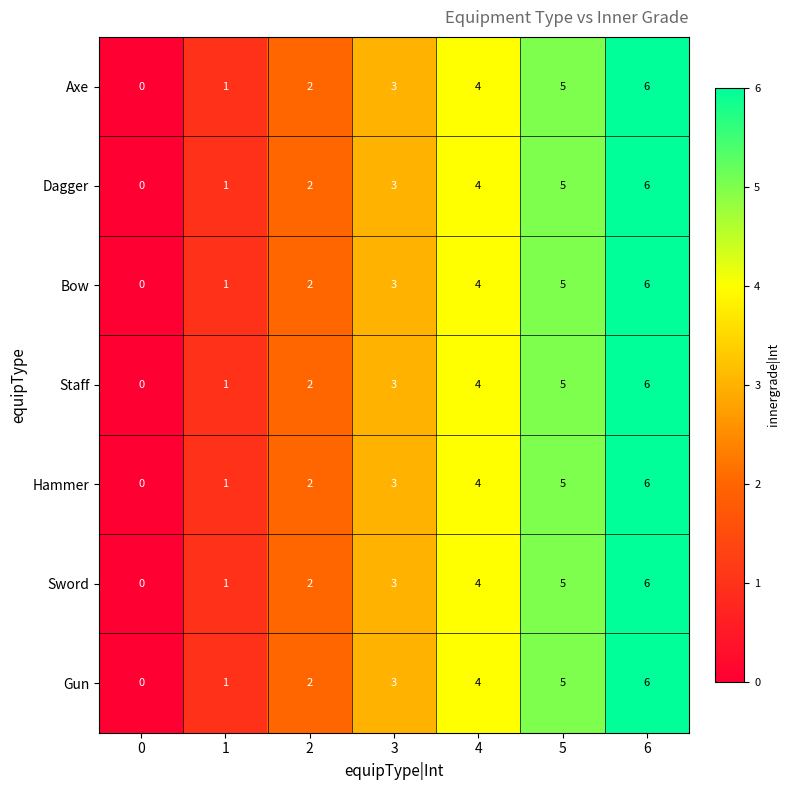

At which category is the sum across all series the highest?

6